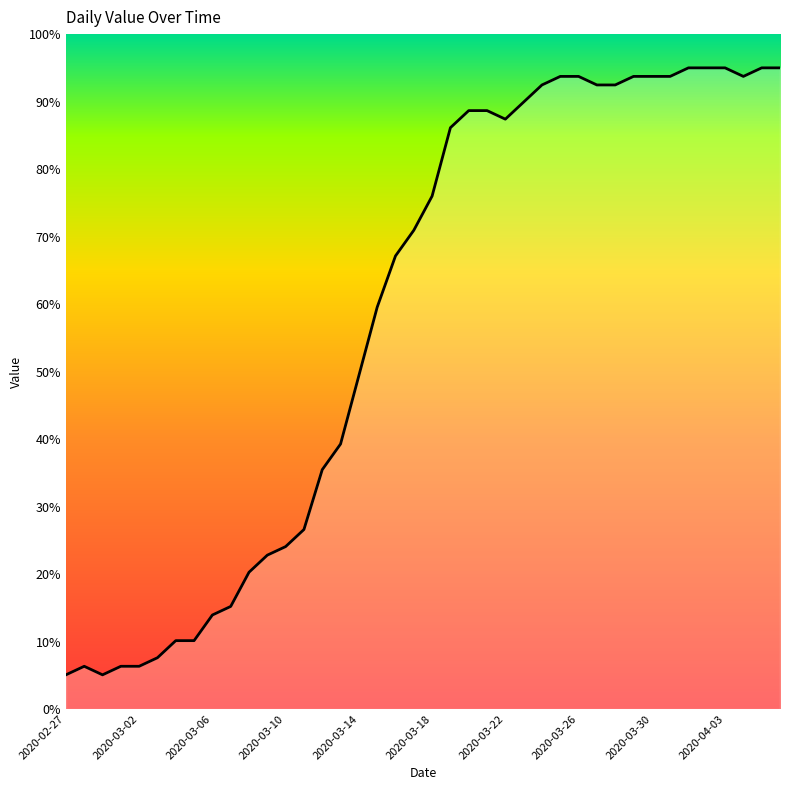

What is the greatest value displayed?

95.0